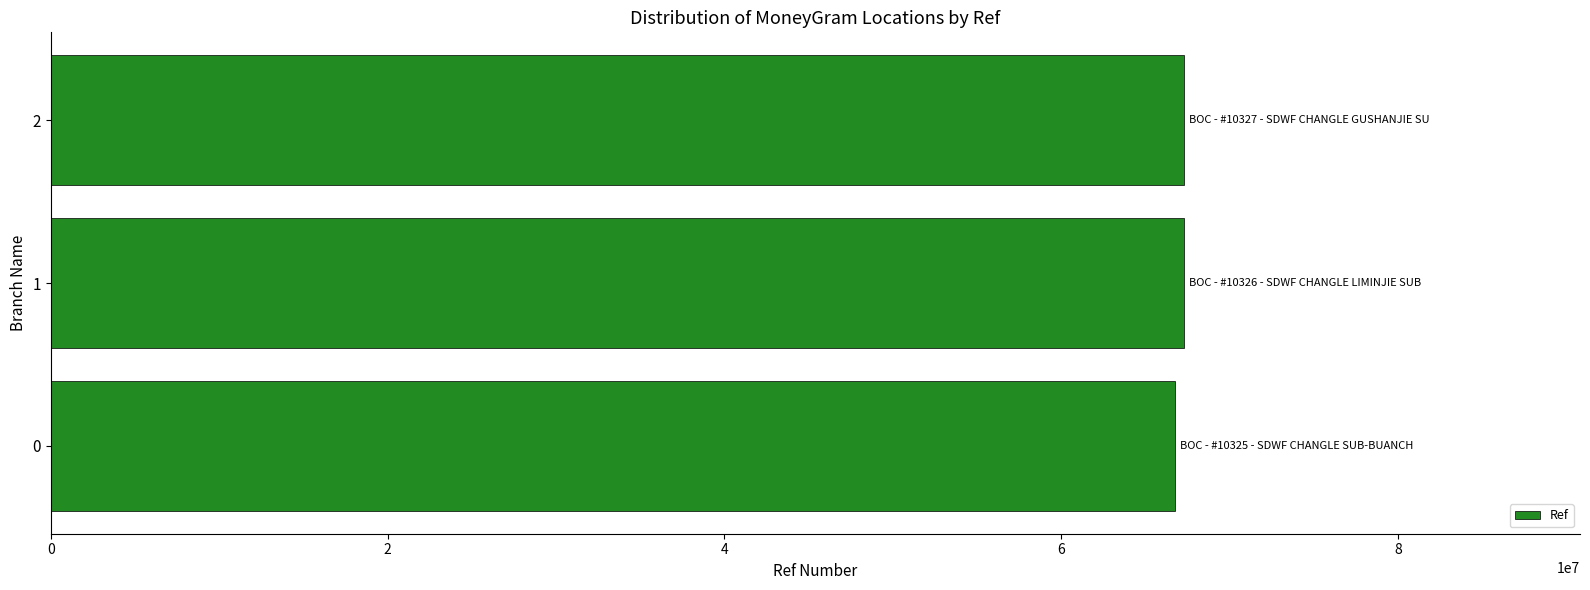

What is the maximum value shown in the chart?

67256185